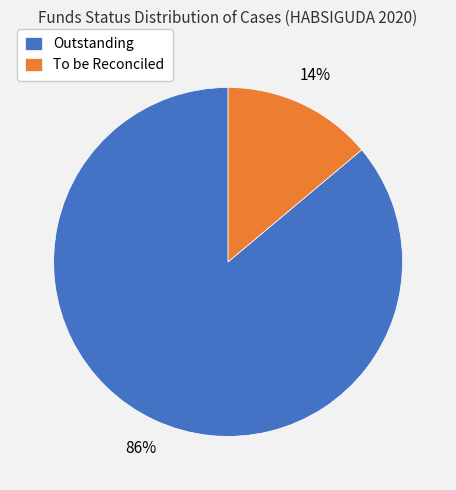

Rank the categories by value from highest to lowest.

Outstanding, To be Reconciled